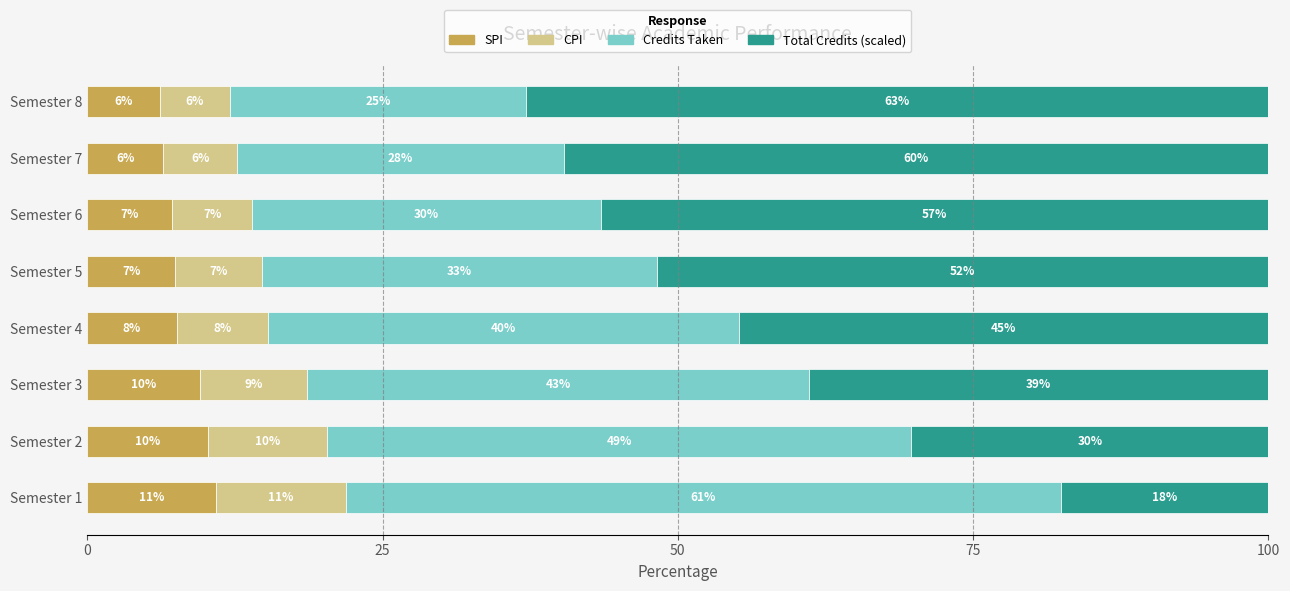

What are all the series names shown in the legend?

SPI, CPI, Credits Taken, Total Credits (scaled)